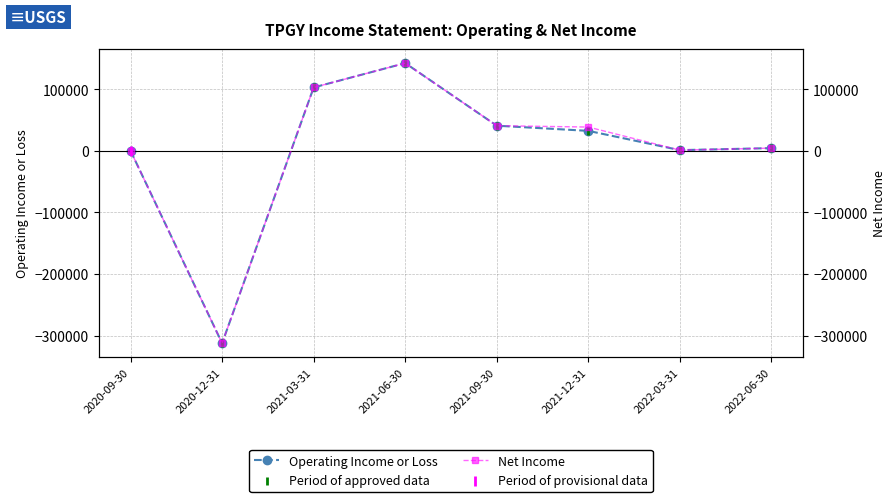

Which series has the largest Y range (max minus min)?

Operating Income or Loss